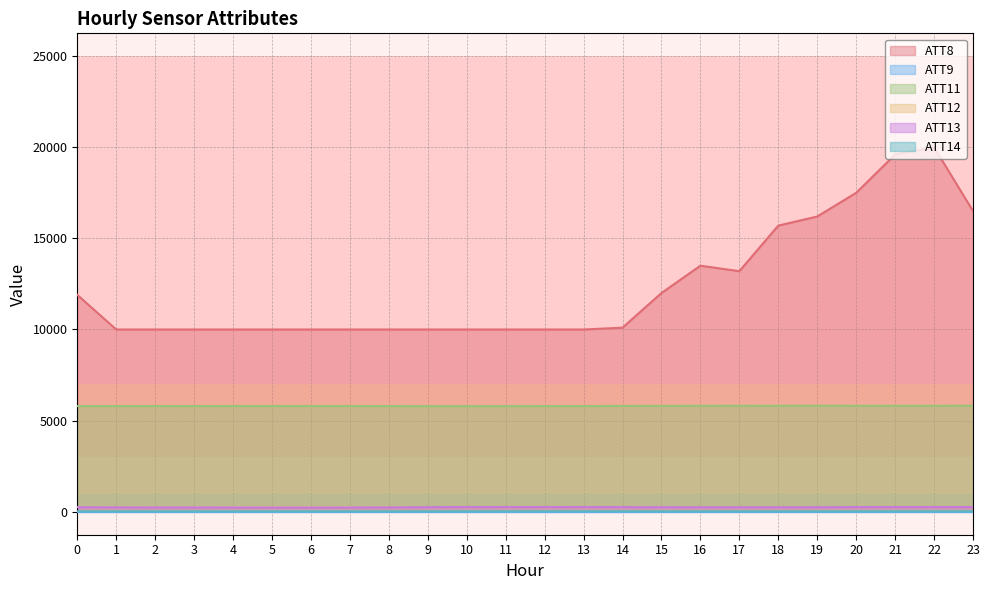

Is the value of ATT8 at 17 greater than the value of ATT13 at 19?

Yes